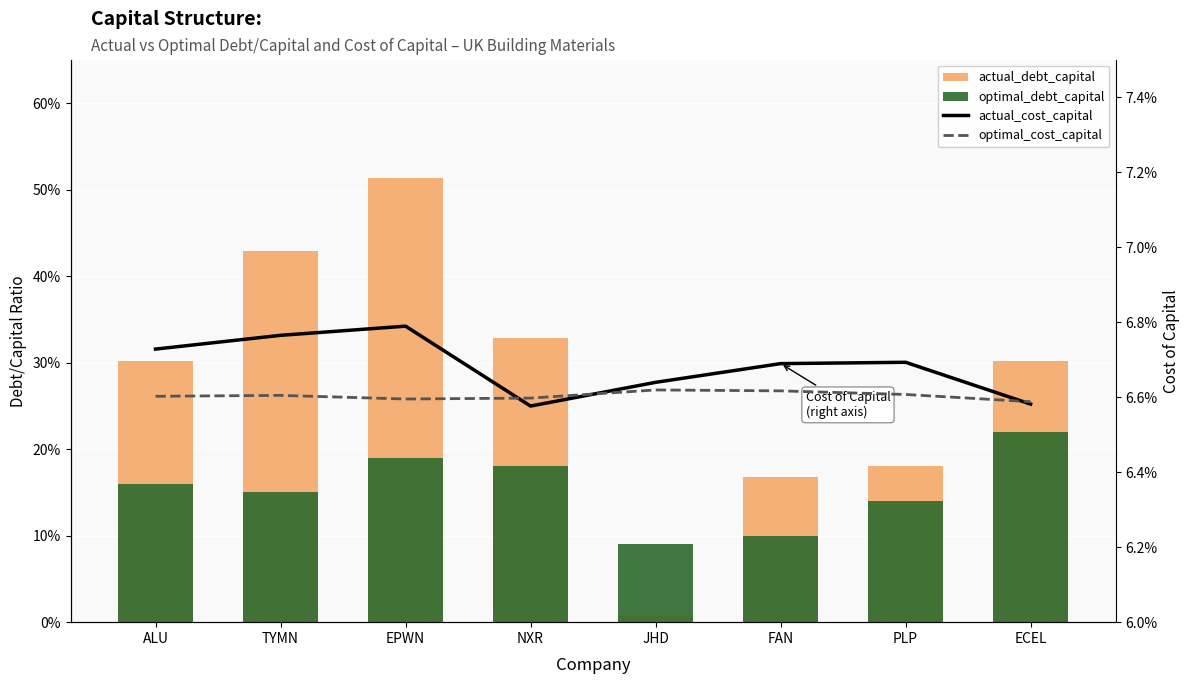

Reading left to right, list all the values displayed in this chart.

actual_debt_capital: ALU=0.3	TYMN=0.4	EPWN=0.5	NXR=0.3	JHD=0.0	FAN=0.2	PLP=0.2	ECEL=0.3
optimal_debt_capital: ALU=0.2	TYMN=0.1	EPWN=0.2	NXR=0.2	JHD=0.1	FAN=0.1	PLP=0.1	ECEL=0.2
actual_cost_capital: ALU=0.1	TYMN=0.1	EPWN=0.1	NXR=0.1	JHD=0.1	FAN=0.1	PLP=0.1	ECEL=0.1
optimal_cost_capital: ALU=0.1	TYMN=0.1	EPWN=0.1	NXR=0.1	JHD=0.1	FAN=0.1	PLP=0.1	ECEL=0.1